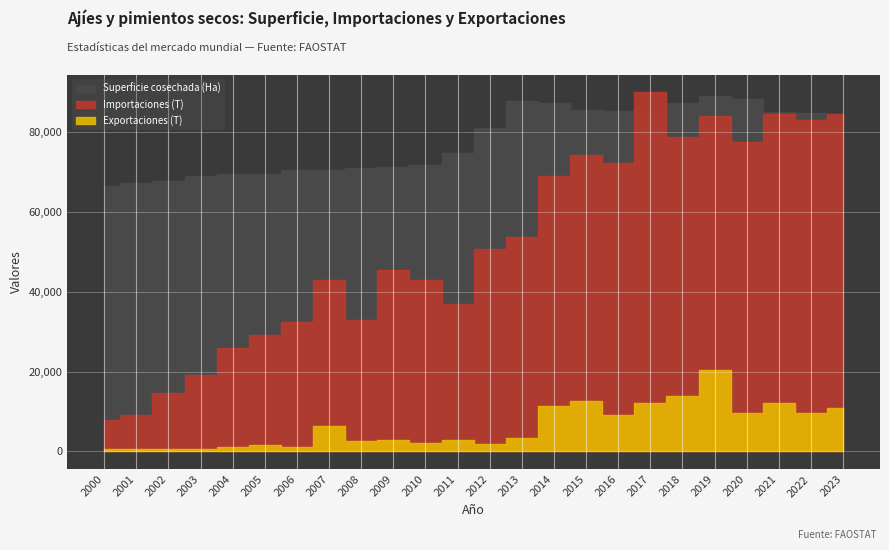

What is the difference between the highest and lowest values at 2005?

67850